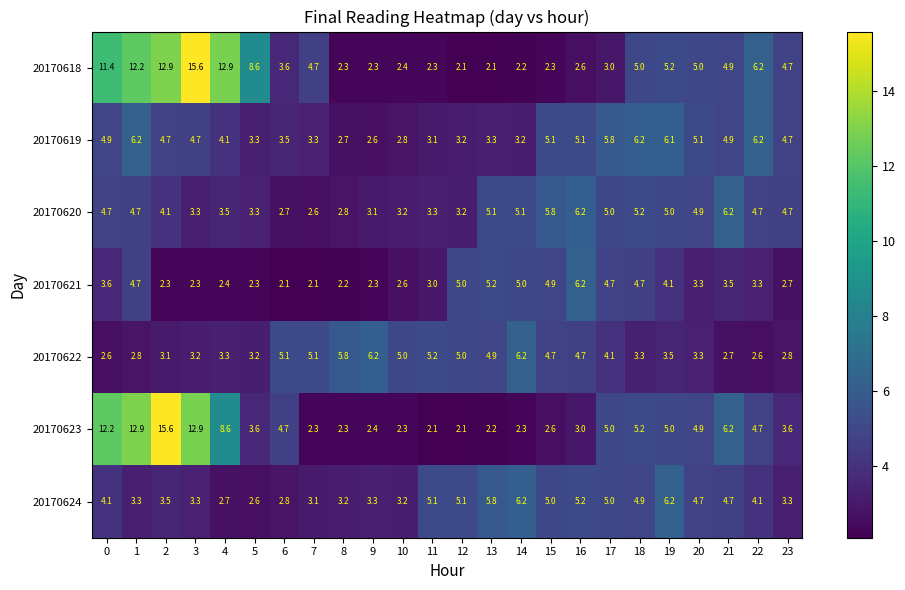

Between 18 and 22, which series saw the biggest shift?

20170621